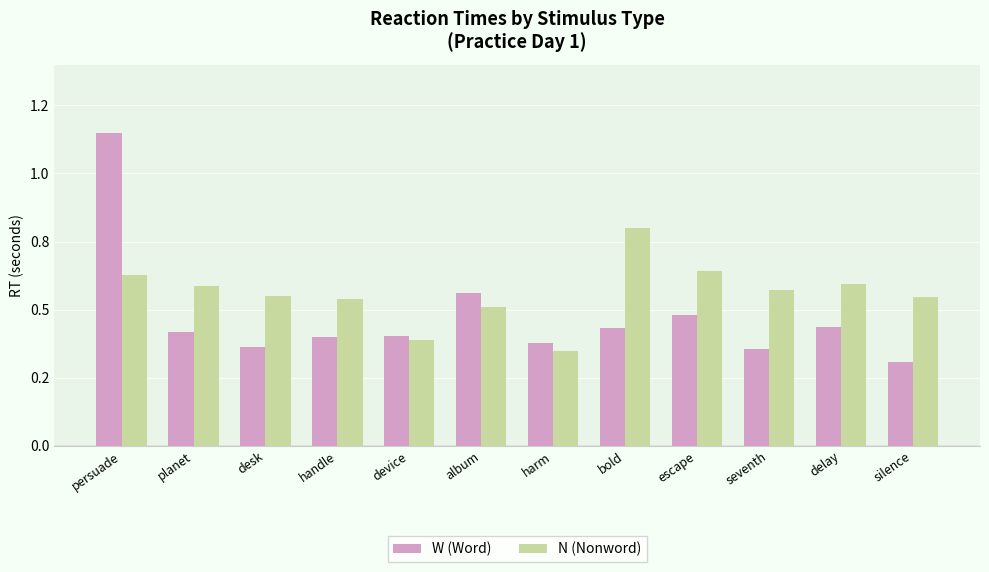

List the series in order of their overall mean, highest first.

N (Nonword), W (Word)